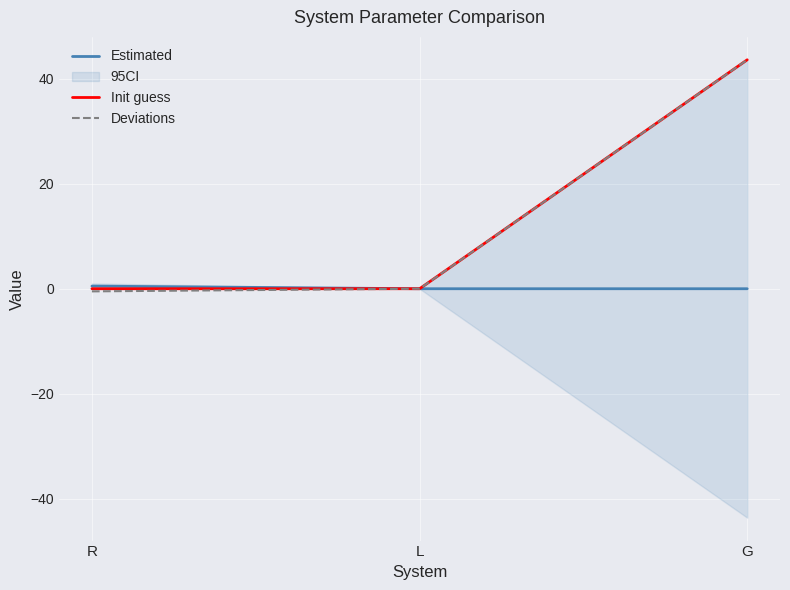

What is the value of the Deviations point at the 1st from the left?

-0.5